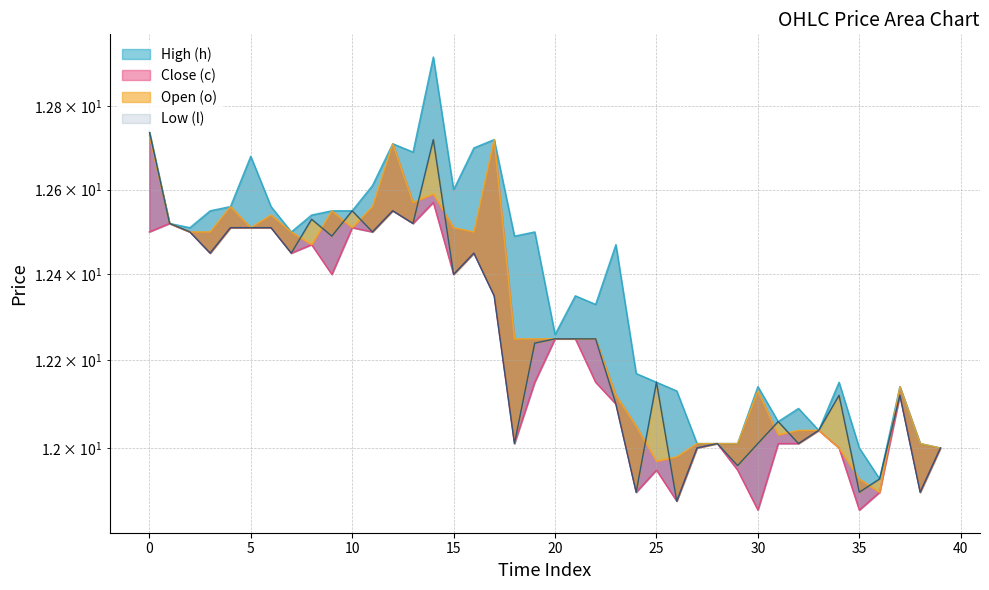

How many data points does each series have?

40